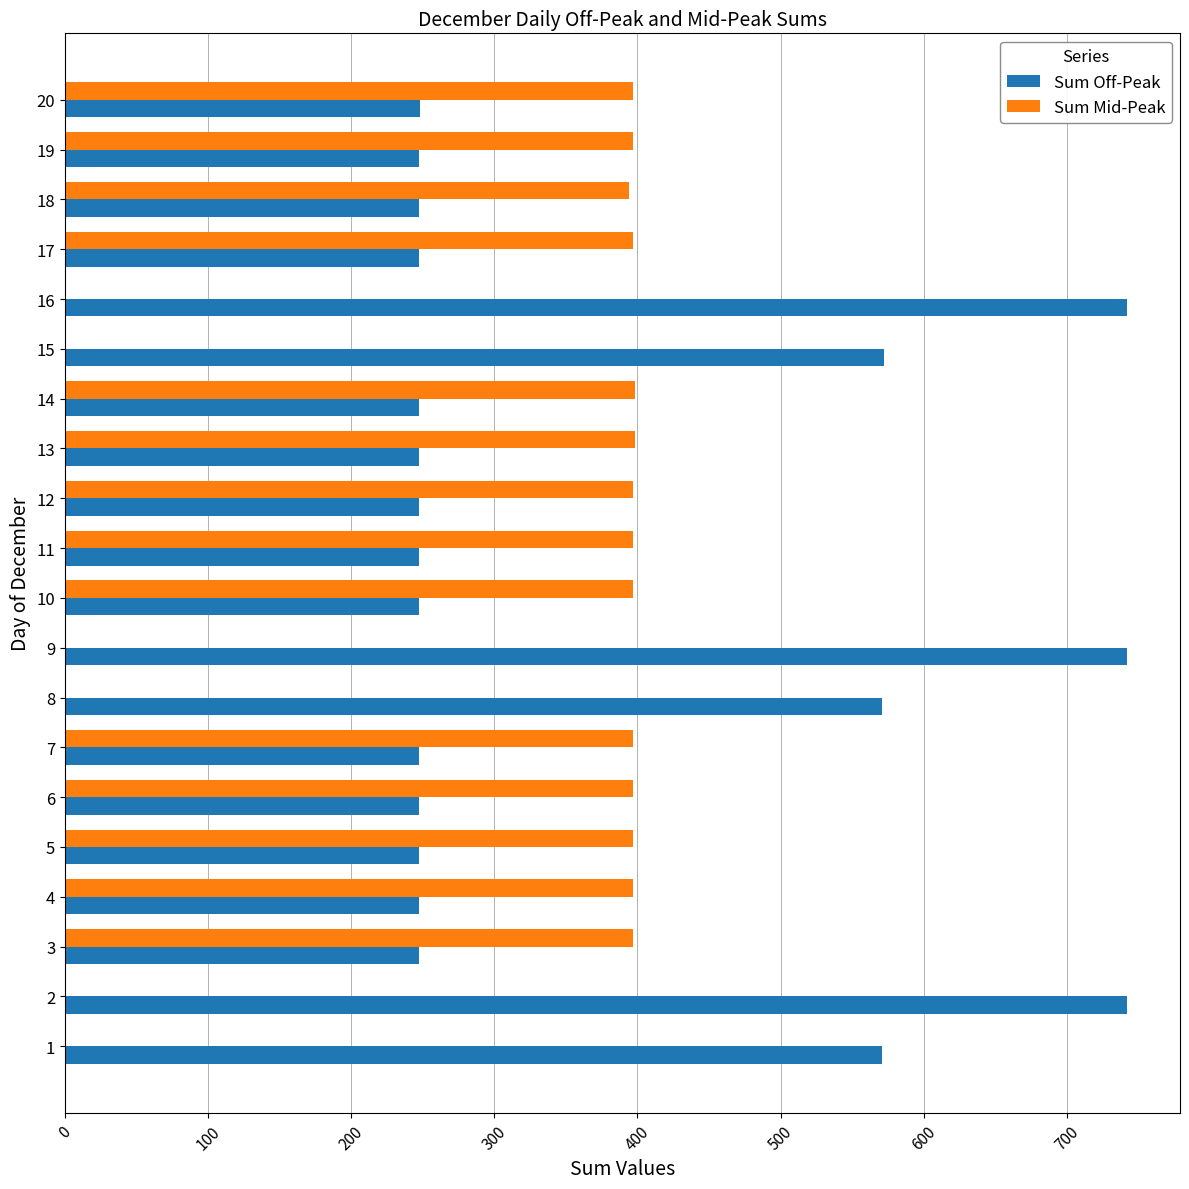

What is the maximum value for Sum Mid-Peak?

398